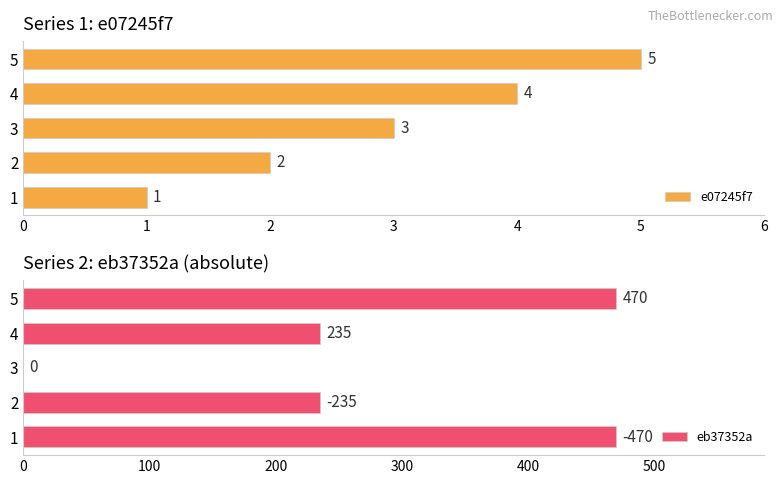

What value does the e07245f7 series have at 3?

3